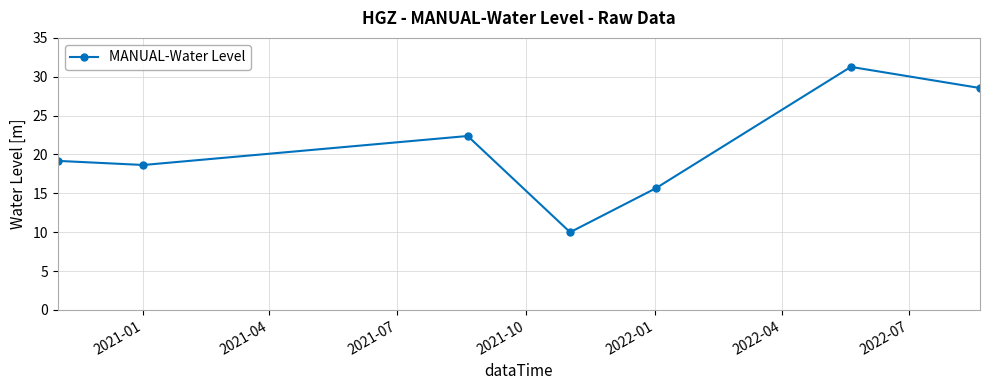

How many points are higher than both their immediate neighbors (excluding endpoints)?

2